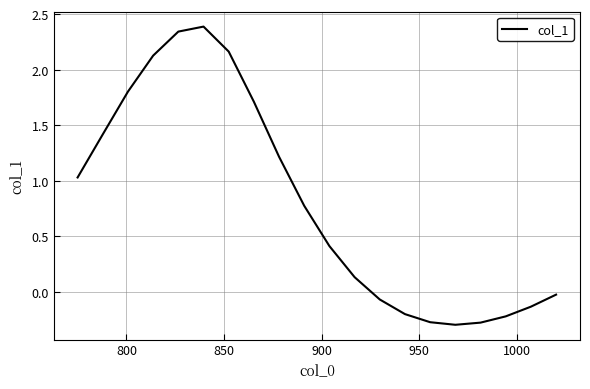

What is the maximum value shown in the chart?

2.4